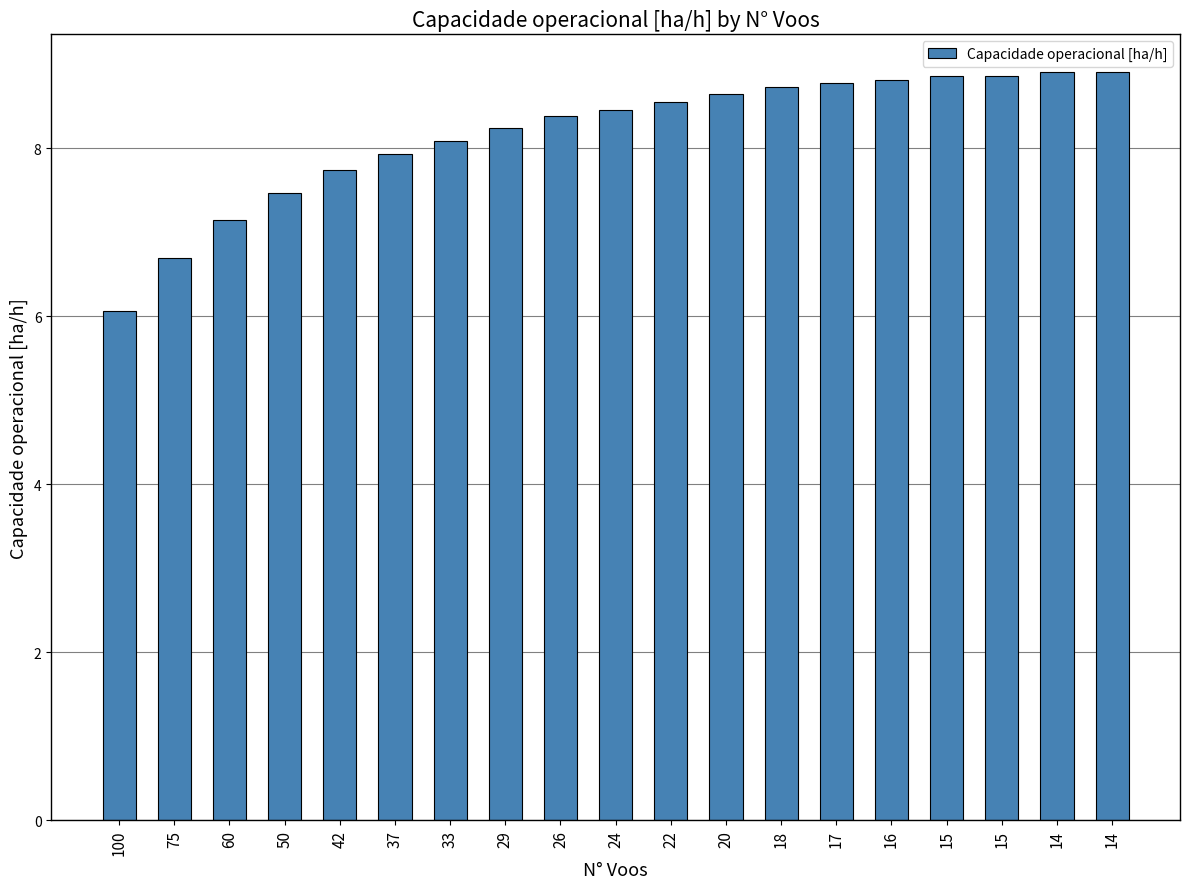

What is the difference between the values at 15 and 22?

0.3